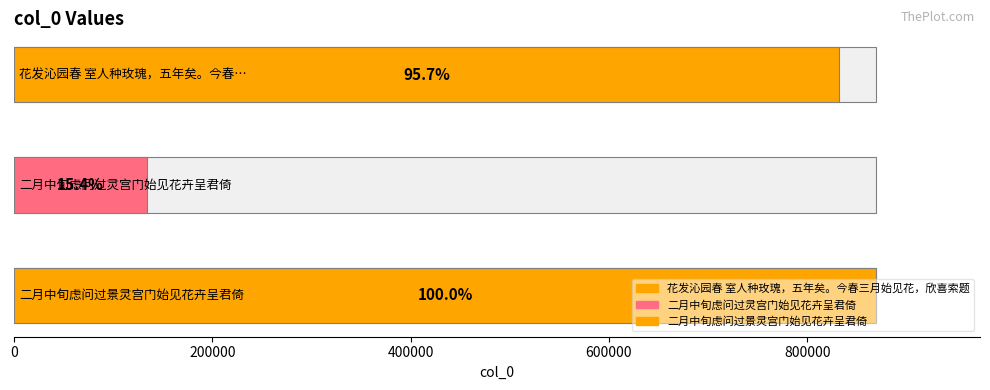

What is the difference between the maximum and minimum values?

736043